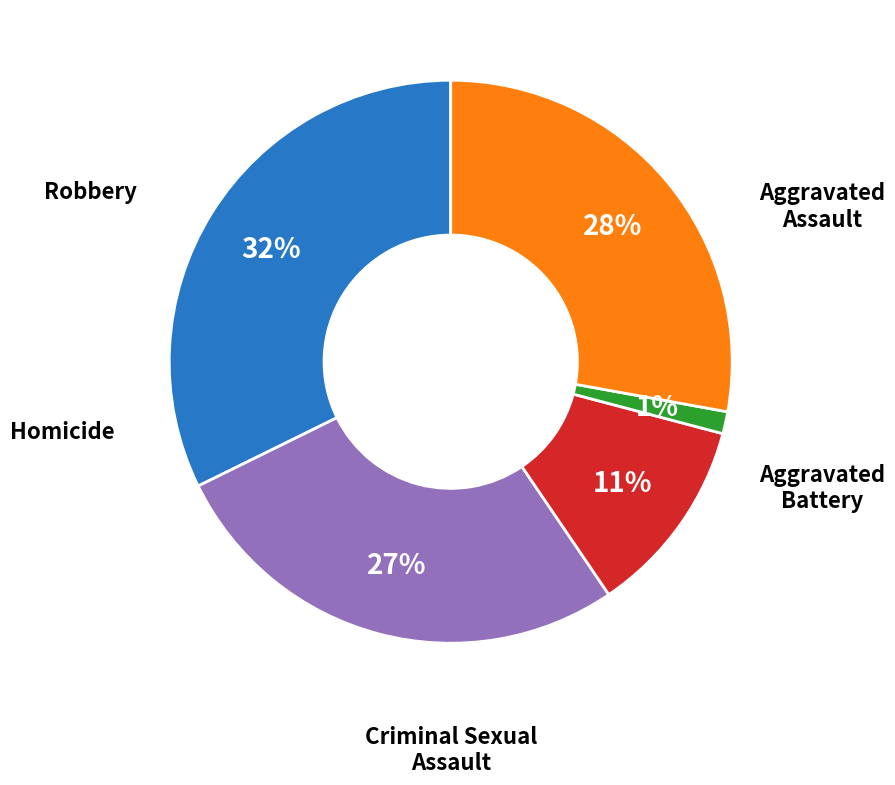

To the nearest percent, what is the average slice percentage?

20%